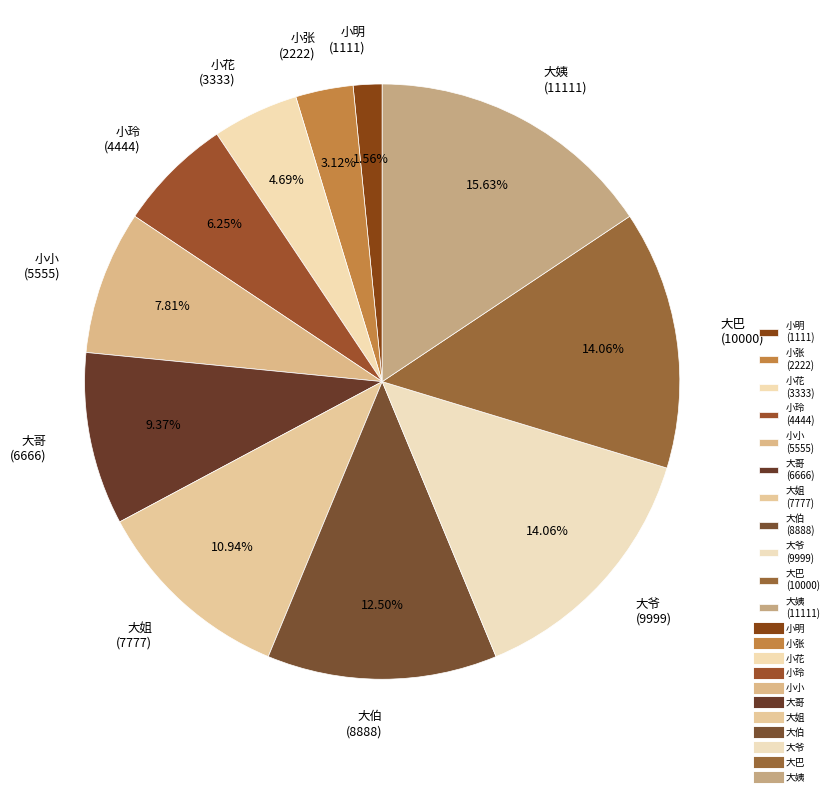

Is there a majority slice in this chart?

No